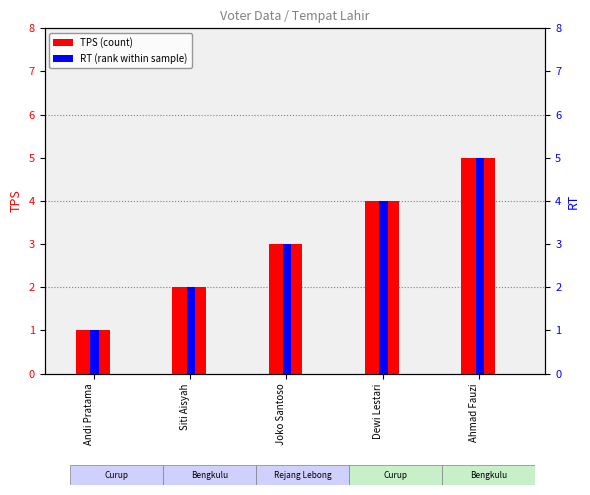

How many groups of bars are there?

5